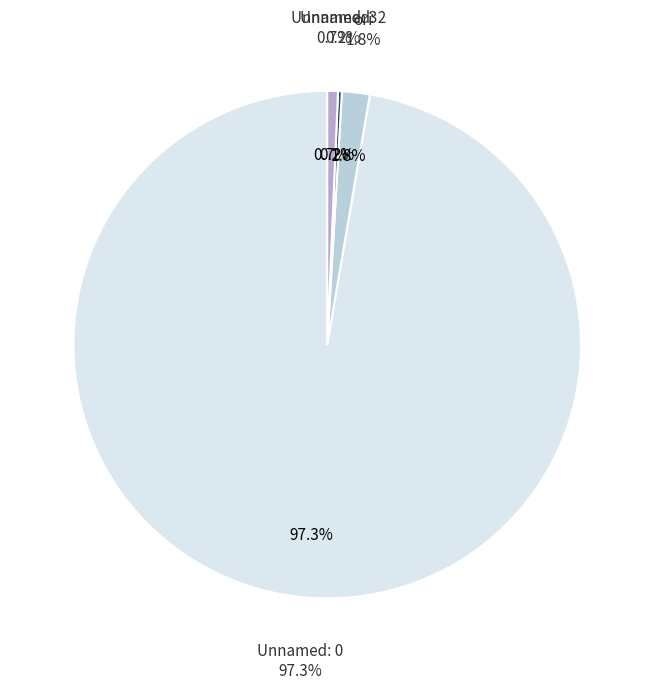

True or false: Unnamed: 3 accounts for 11% of the total.

False